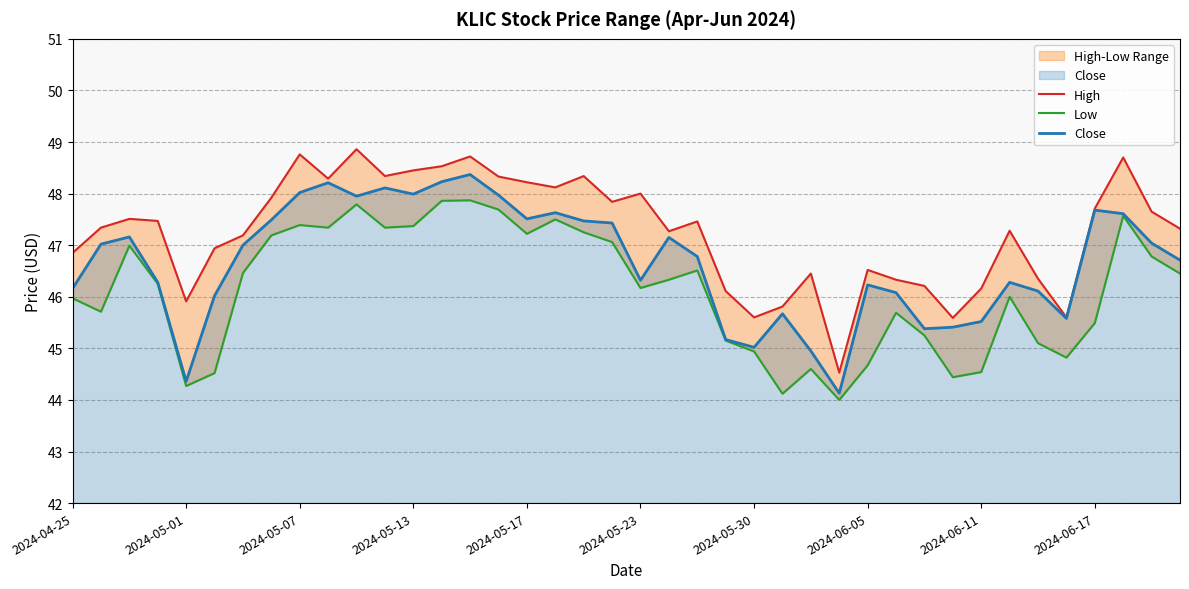

Reading right to left, extract all data points from this chart.

High: 47.3	47.7	48.7	47.7	45.6	46.3	47.3	46.2	45.6	46.2	46.3	46.5	44.5	46.5	45.8	45.6	46.1	47.5	47.3	48.0	47.8	48.3	48.1	48.2	48.3	48.7	48.5	48.5	48.3	48.9	48.3	48.8	47.9	47.2	46.9	45.9	47.5	47.5	47.3	46.8
Low: 46.5	46.8	47.6	45.5	44.8	45.1	46.0	44.5	44.4	45.2	45.7	44.7	44.0	44.6	44.1	44.9	45.2	46.5	46.3	46.2	47.1	47.2	47.5	47.2	47.7	47.9	47.9	47.4	47.3	47.8	47.3	47.4	47.2	46.5	44.5	44.3	46.2	47.0	45.7	46.0
Close: 46.7	47.0	47.6	47.7	45.6	46.1	46.3	45.5	45.4	45.4	46.1	46.2	44.1	45.0	45.7	45.0	45.2	46.8	47.2	46.3	47.4	47.5	47.6	47.5	48.0	48.4	48.2	48.0	48.1	48.0	48.2	48.0	47.5	47.0	46.0	44.4	46.3	47.2	47.0	46.2